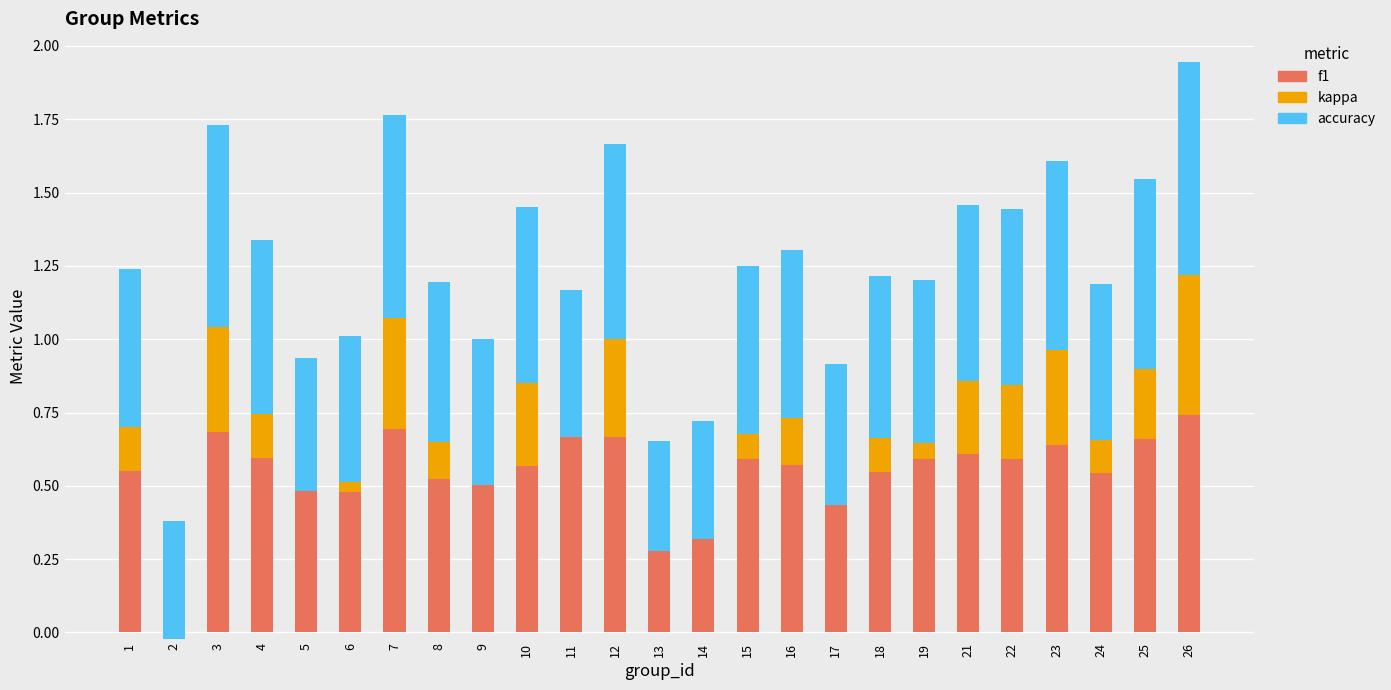

How many distinct data groups are displayed?

3